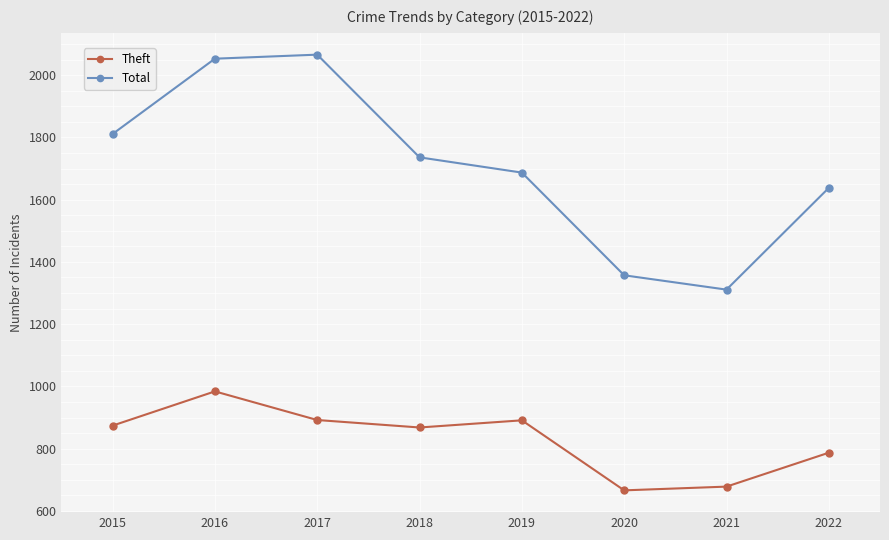

True or false: Theft and Total cross at least once.

False